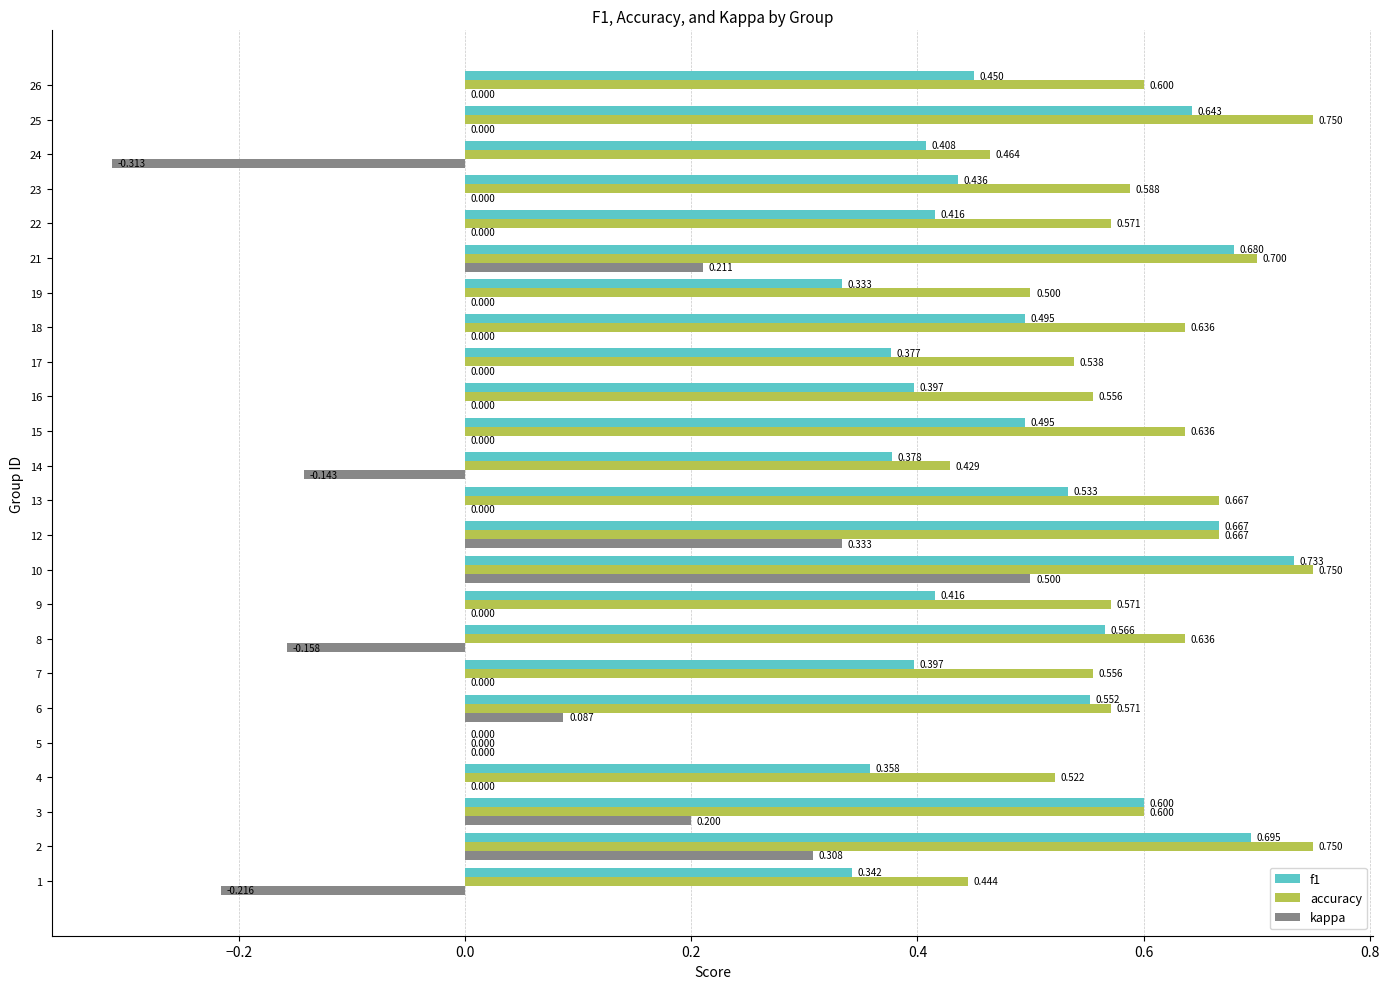

Is the value of accuracy at 16 greater than the value of kappa at 3?

Yes